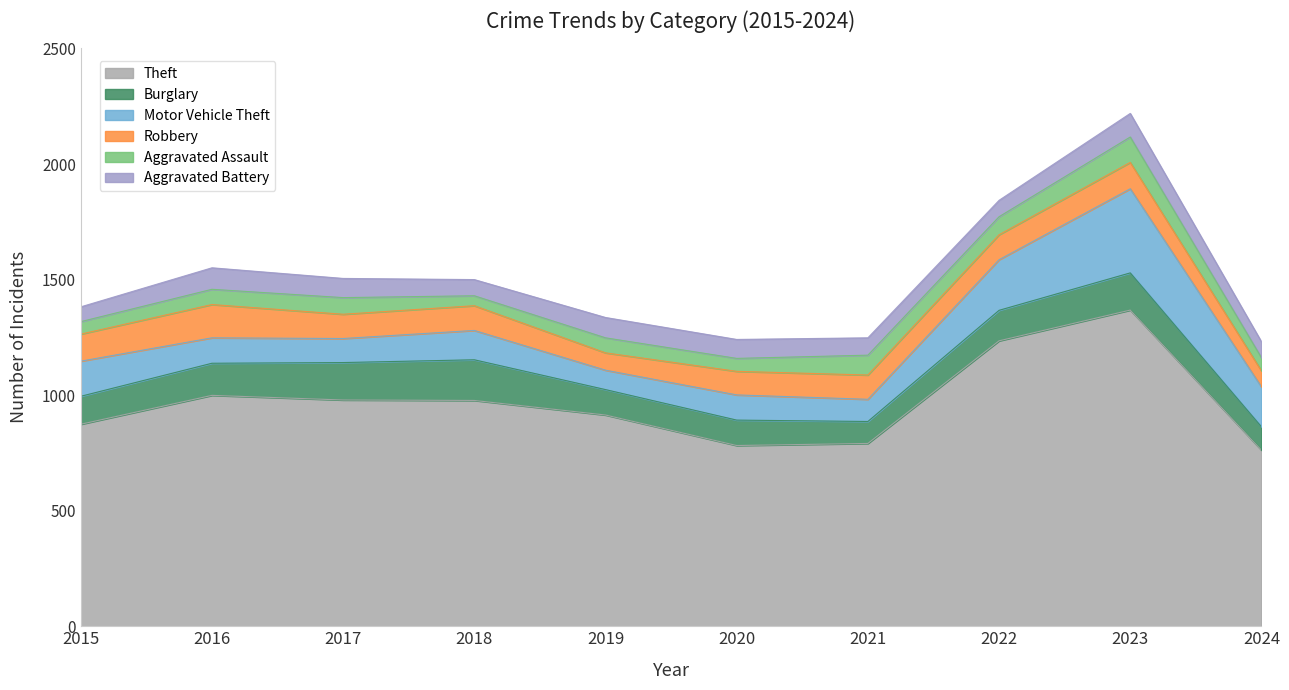

Reading left to right, extract all data points from this chart.

Theft: 874	999	979	977	914	782	791	1235	1368	762
Burglary: 121	139	162	176	110	110	95	132	161	101
Motor Vehicle Theft: 152	110	104	127	84	109	96	219	364	173
Robbery: 117	144	105	107	75	102	105	108	114	69
Aggravated Assault: 54	66	72	43	65	56	86	78	110	57
Aggravated Battery: 64	93	83	70	88	82	75	71	102	69